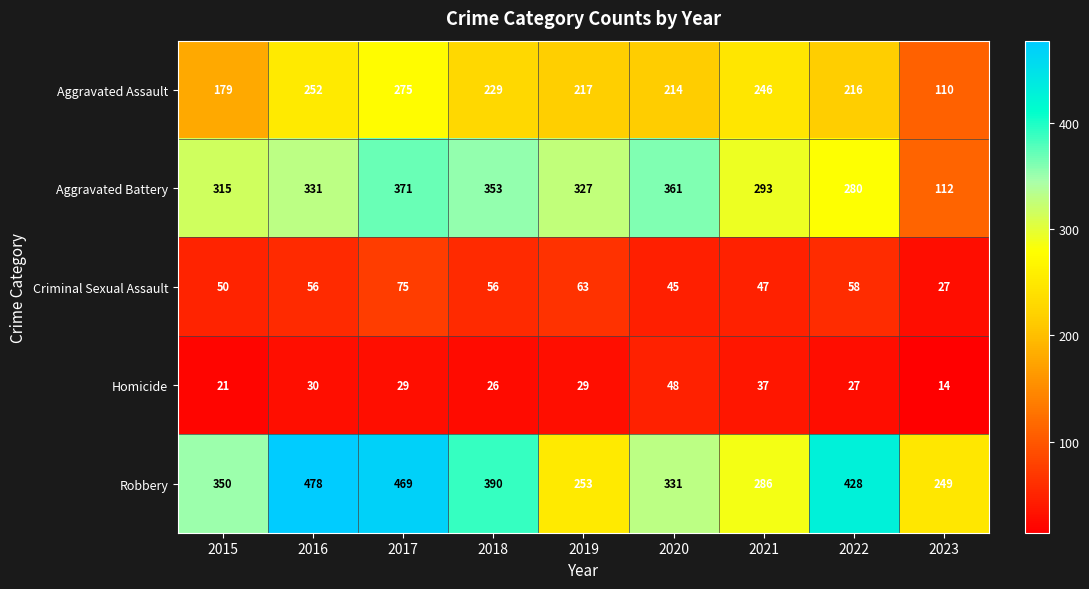

What is the greatest value displayed?

478